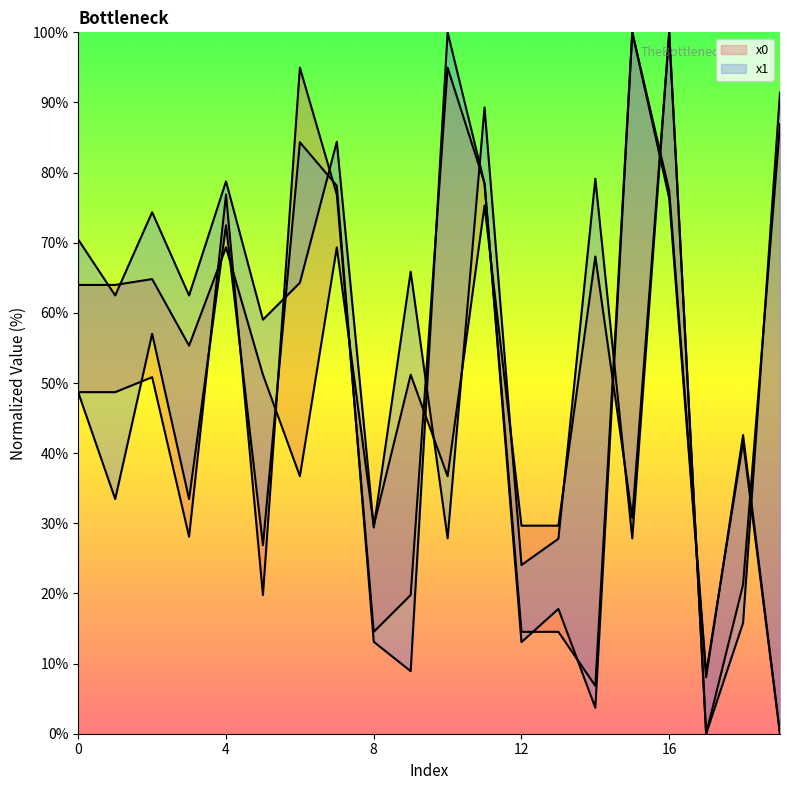

Reading left to right, extract all data points from this chart.

x0: 0=64.0	1=64.0	2=64.8	3=55.3	4=69.3	5=51.2	6=36.7	7=69.3	8=29.7	9=51.2	10=36.7	11=75.3	12=29.7	13=29.7	14=68.0	15=30.8	16=100.0	17=0.0	18=21.3	19=86.9
y0: 0=48.7	1=48.7	2=50.8	3=28.1	4=76.9	5=19.8	6=95.0	7=76.9	8=14.5	9=19.8	10=95.0	11=78.5	12=14.5	13=14.5	14=6.8	15=100.0	16=76.3	17=8.1	18=42.6	19=0.0
x1: 0=70.4	1=62.5	2=74.4	3=62.5	4=78.8	5=59.0	6=64.3	7=84.4	8=29.4	9=65.9	10=27.9	11=89.3	12=24.0	13=27.8	14=79.1	15=27.9	16=100.0	17=0.0	18=15.8	19=91.4
y1: 0=48.6	1=33.5	2=57.0	3=33.5	4=72.5	5=26.9	6=84.3	7=78.1	8=13.1	9=8.9	10=100.0	11=78.4	12=13.1	13=17.8	14=3.7	15=100.0	16=77.4	17=8.6	18=41.6	19=0.0